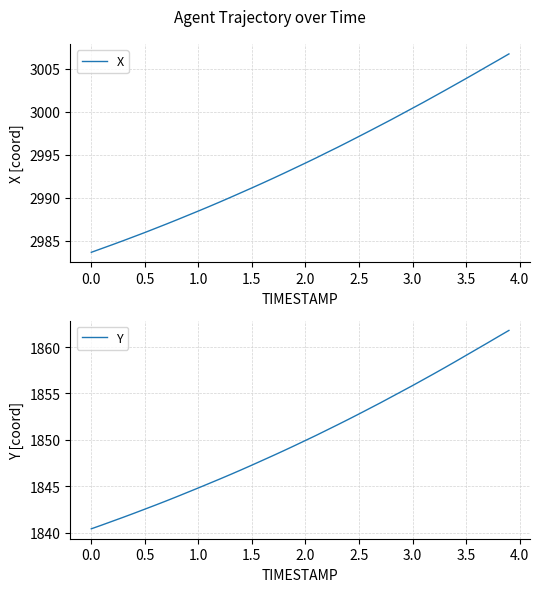

What is the maximum value for Y?

1861.8